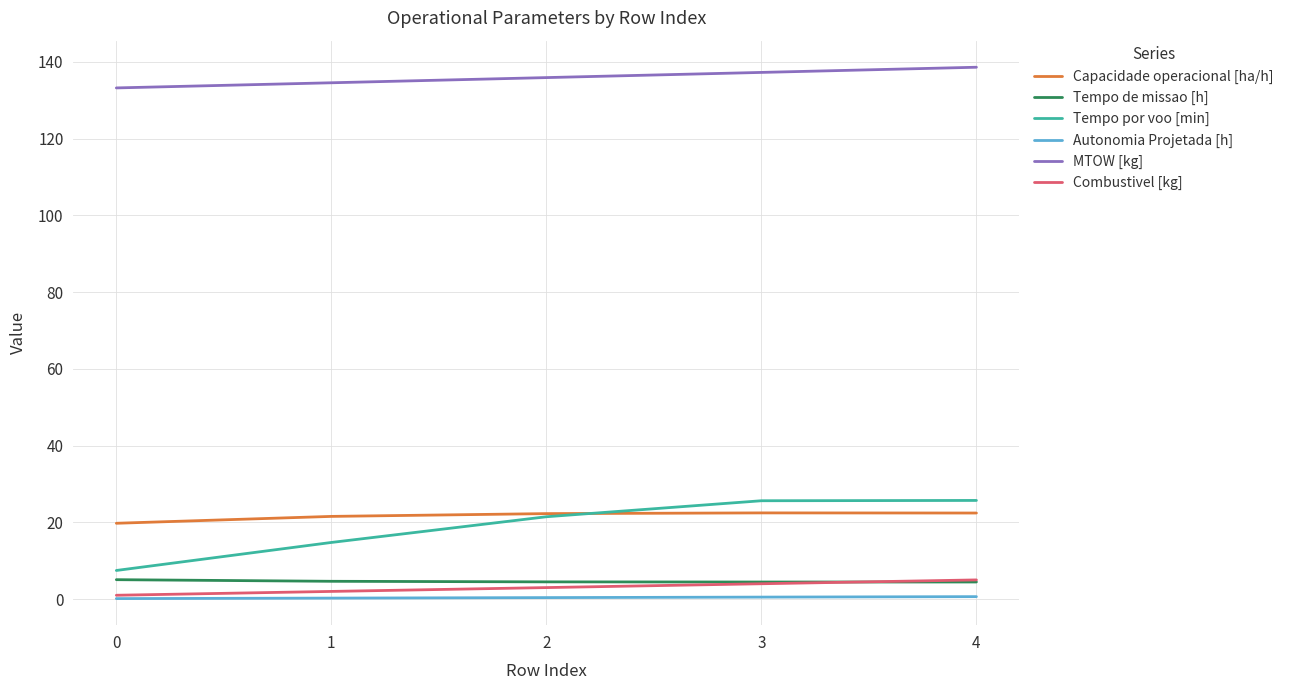

Which series changed the most between 1 and 2?

Tempo por voo [min]